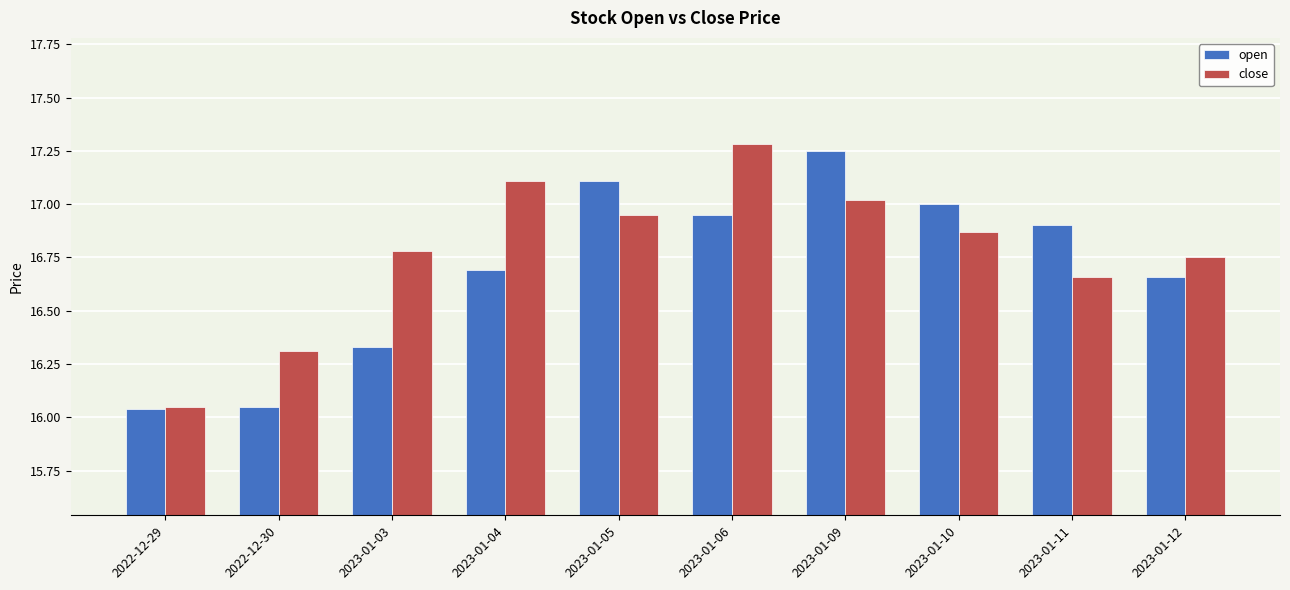

What is the sum of all close values?

167.8